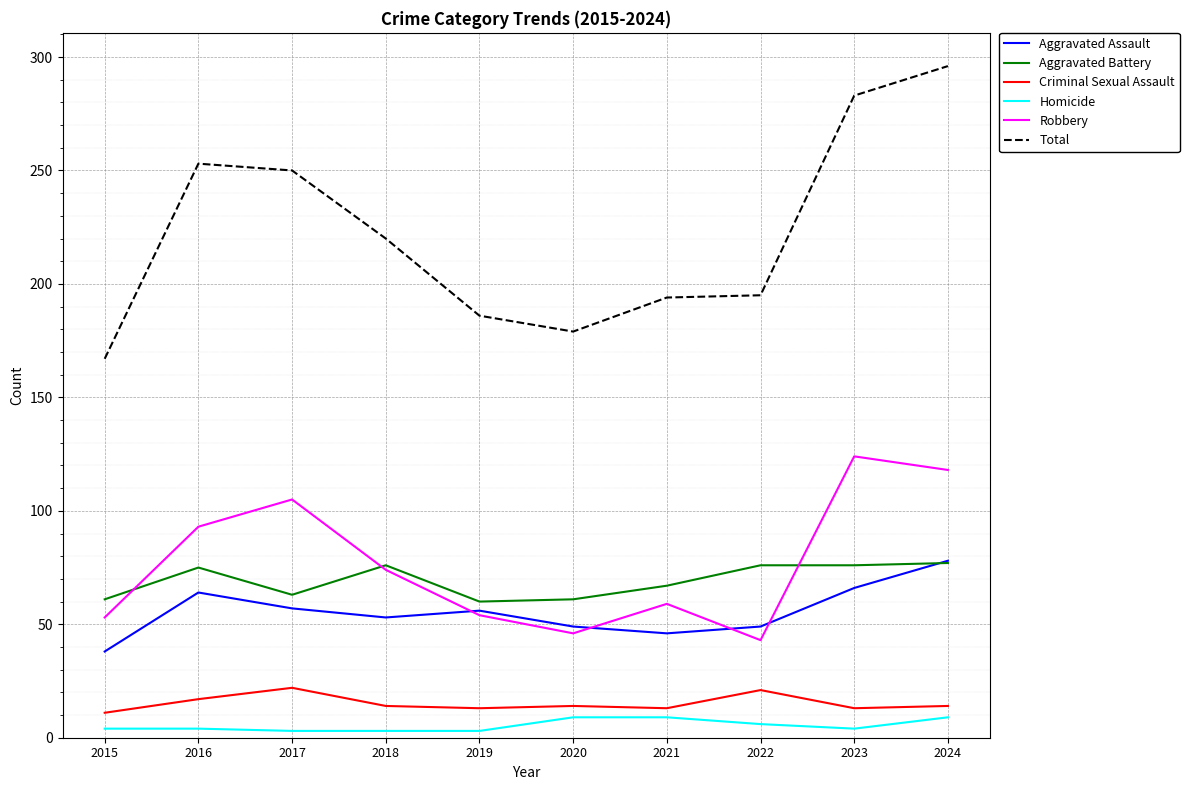

Count the number of data series in this chart.

6